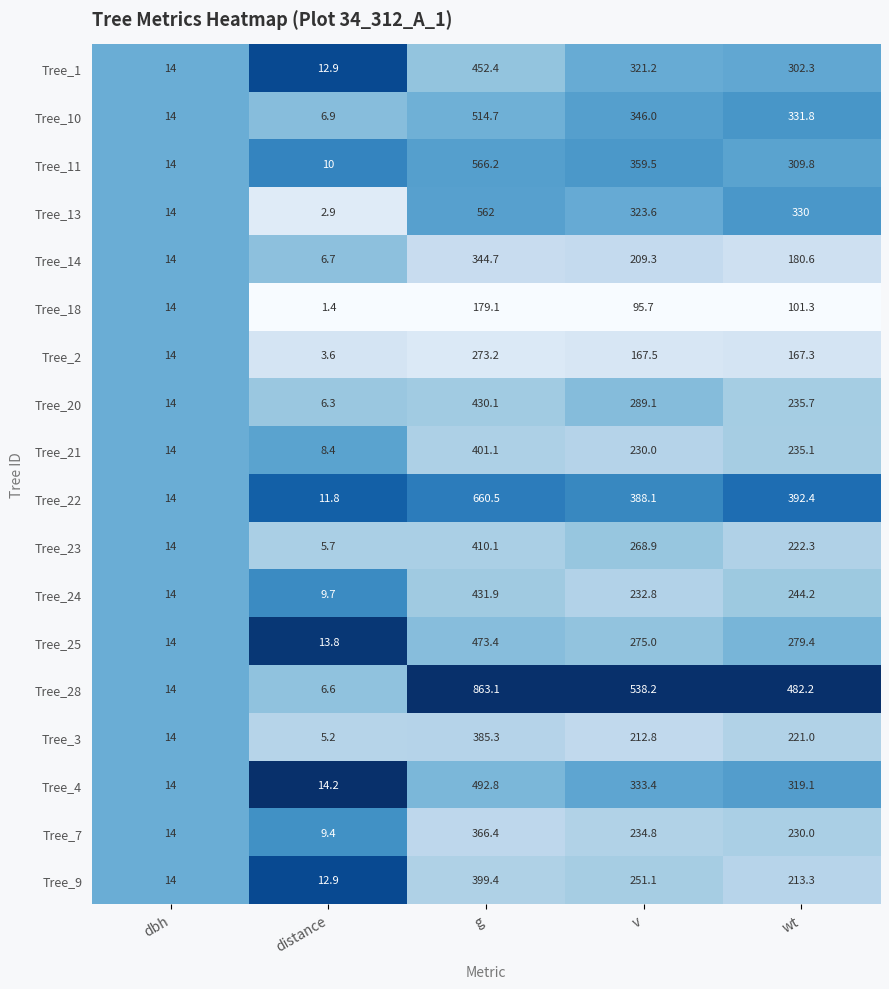

What is the sum of all Tree_14 values?

755.3